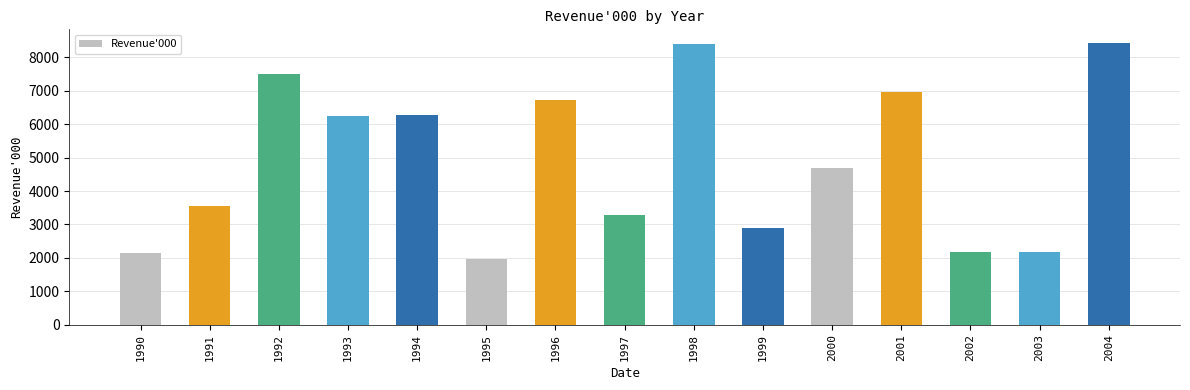

The chart shows a value of 3094 at 1998. True or false?

False